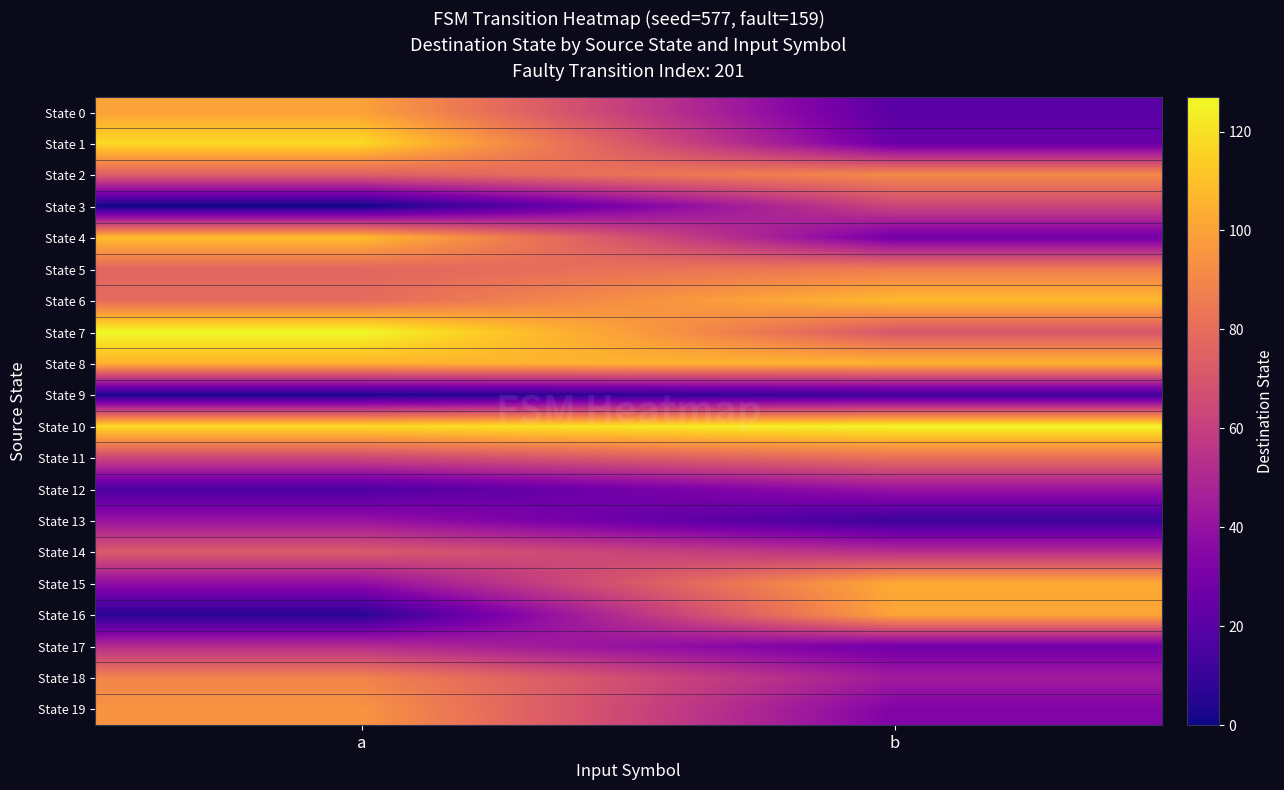

Which series has the largest total across all categories?

State 10